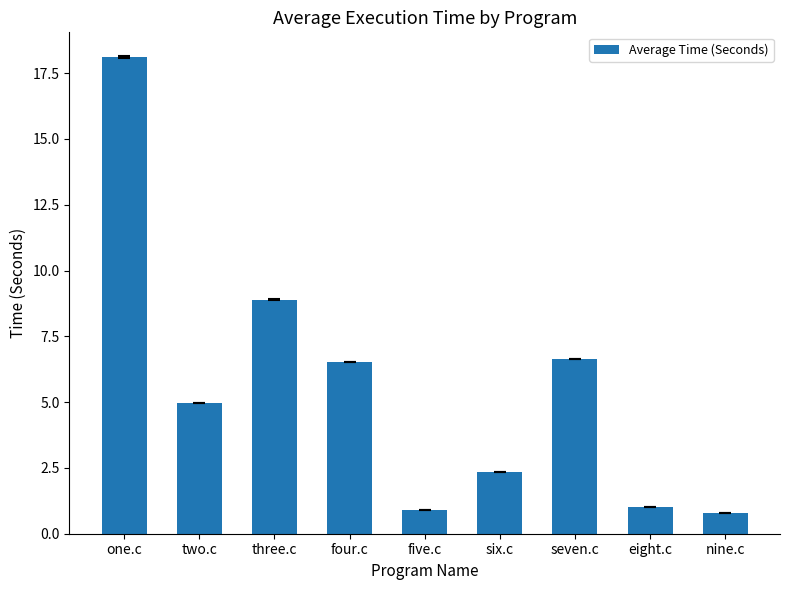

Are the bars horizontal?

No